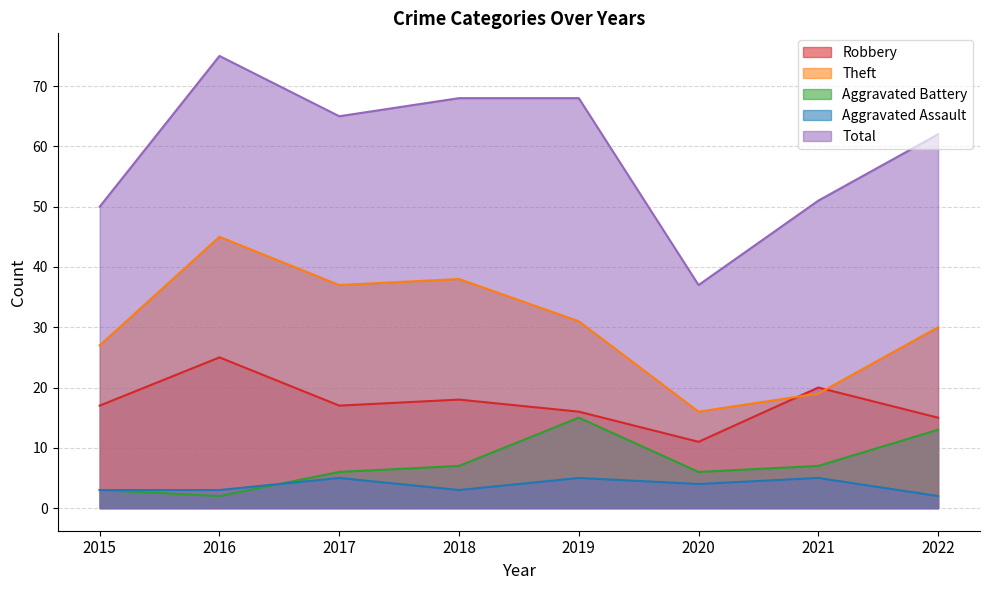

Reading left to right, extract all data points from this chart.

Robbery: 2015=17	2016=25	2017=17	2018=18	2019=16	2020=11	2021=20	2022=15
Theft: 2015=27	2016=45	2017=37	2018=38	2019=31	2020=16	2021=19	2022=30
Aggravated Battery: 2015=3	2016=2	2017=6	2018=7	2019=15	2020=6	2021=7	2022=13
Aggravated Assault: 2015=3	2016=3	2017=5	2018=3	2019=5	2020=4	2021=5	2022=2
Total: 2015=50	2016=75	2017=65	2018=68	2019=68	2020=37	2021=51	2022=62